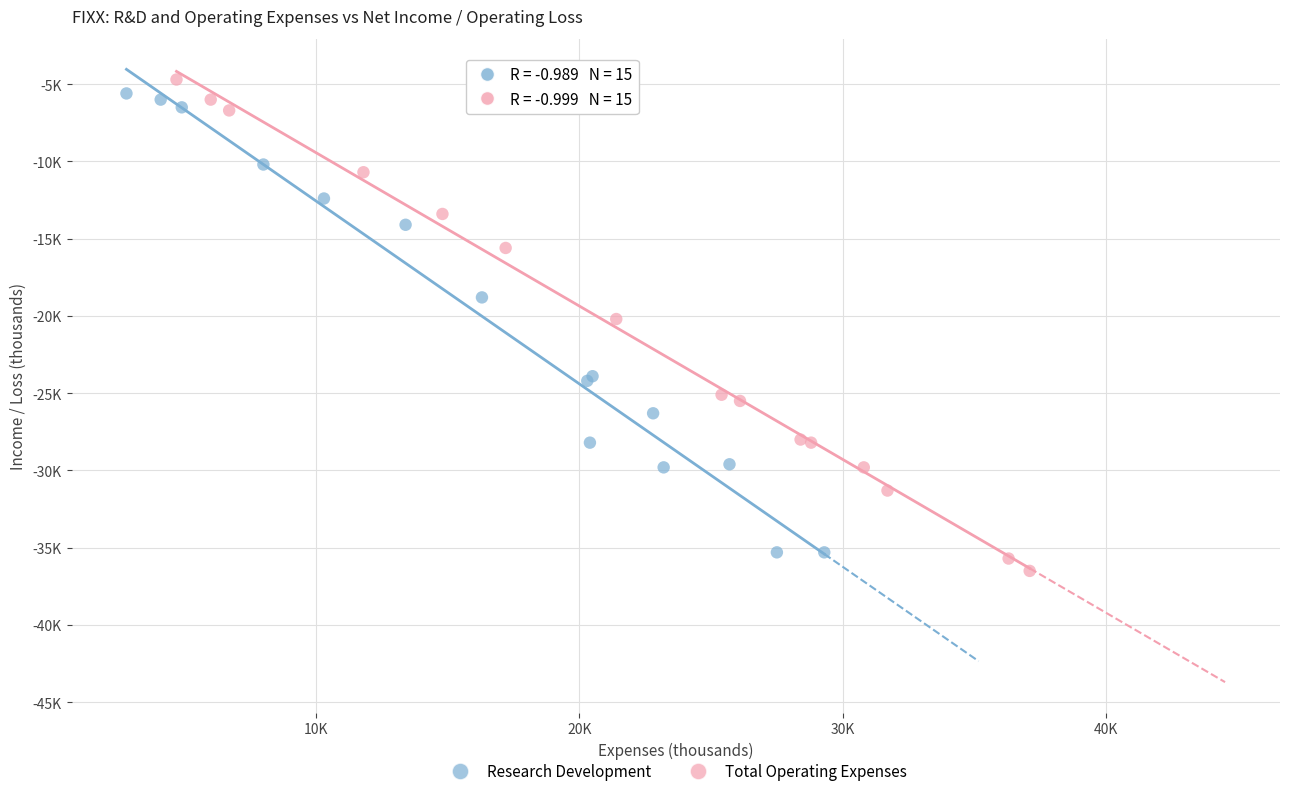

Which series reaches the maximum Y coordinate?

Total Operating Expenses